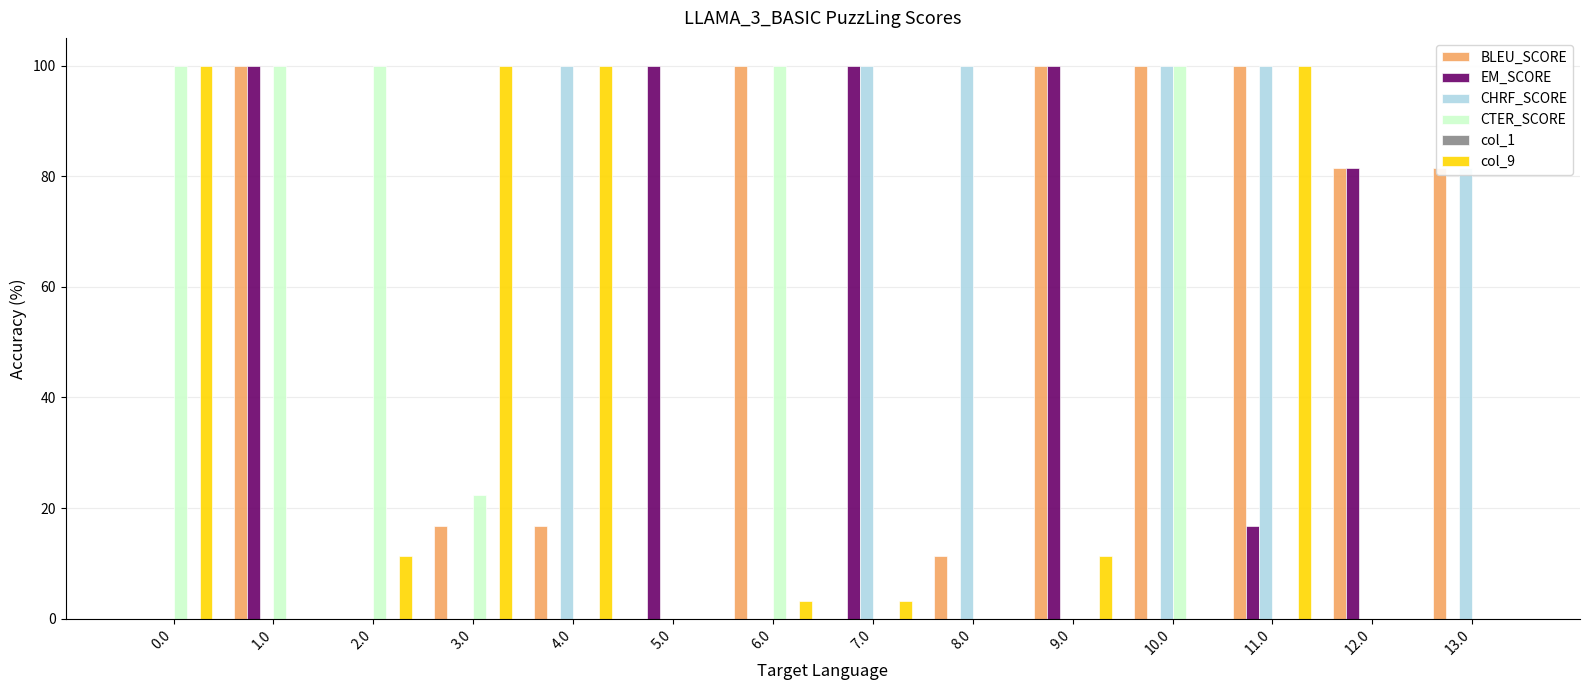

Between 7.0 and 11.0, which series saw the biggest shift?

BLEU_SCORE